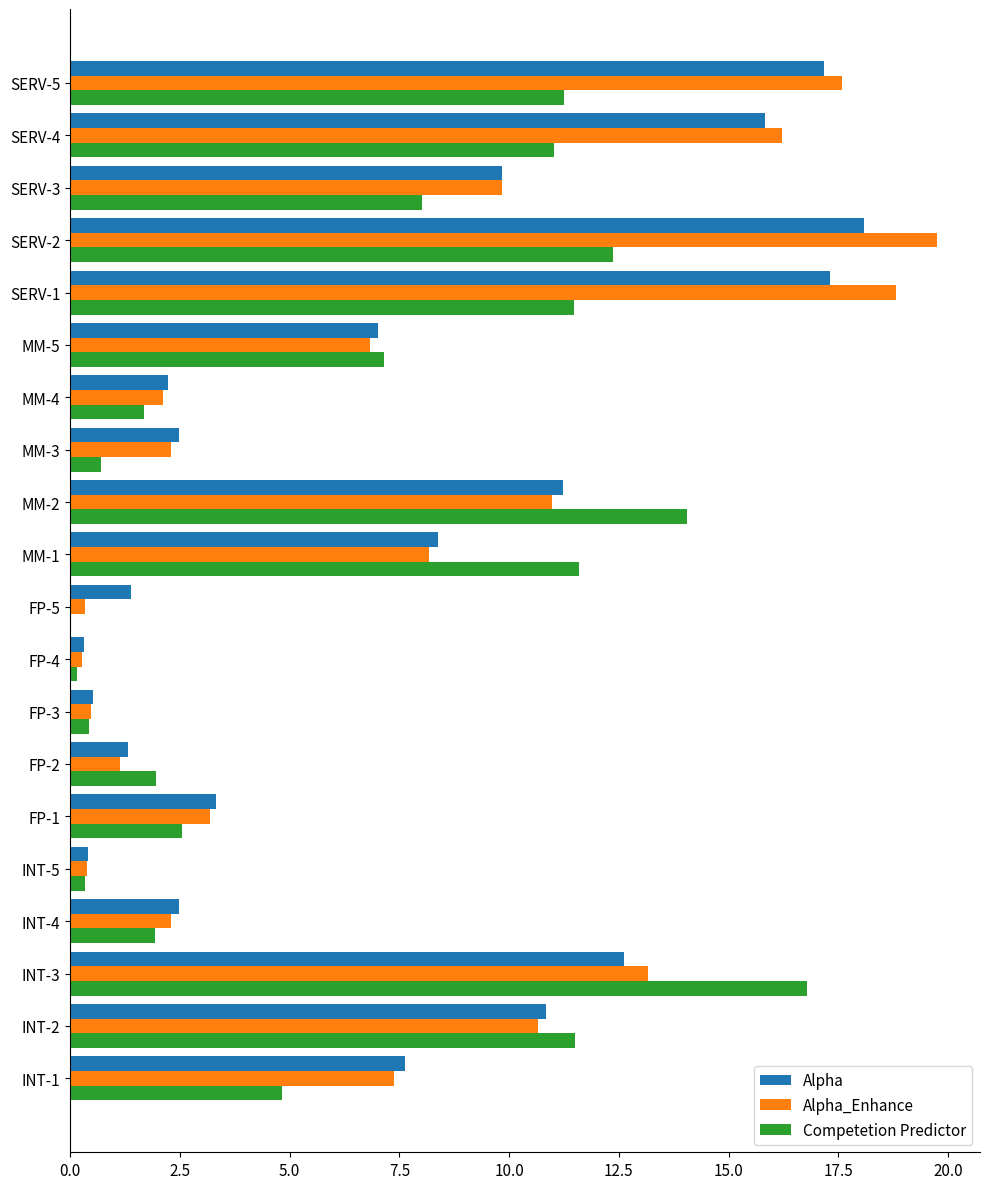

Is the value of Alpha_Enhance at FP-3 greater than the value of Alpha at SERV-2?

No